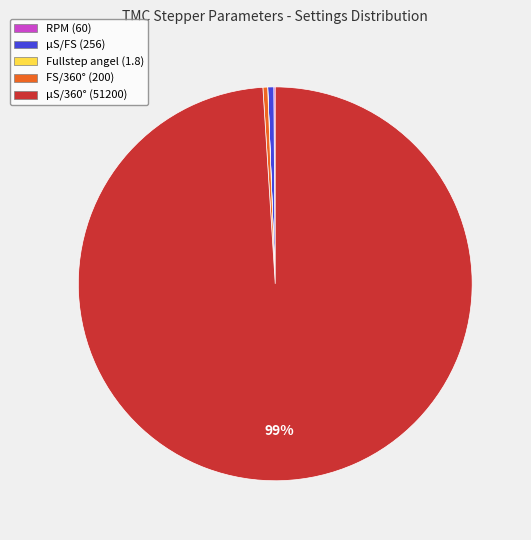

Does µS/FS account for over 50% of the chart?

No